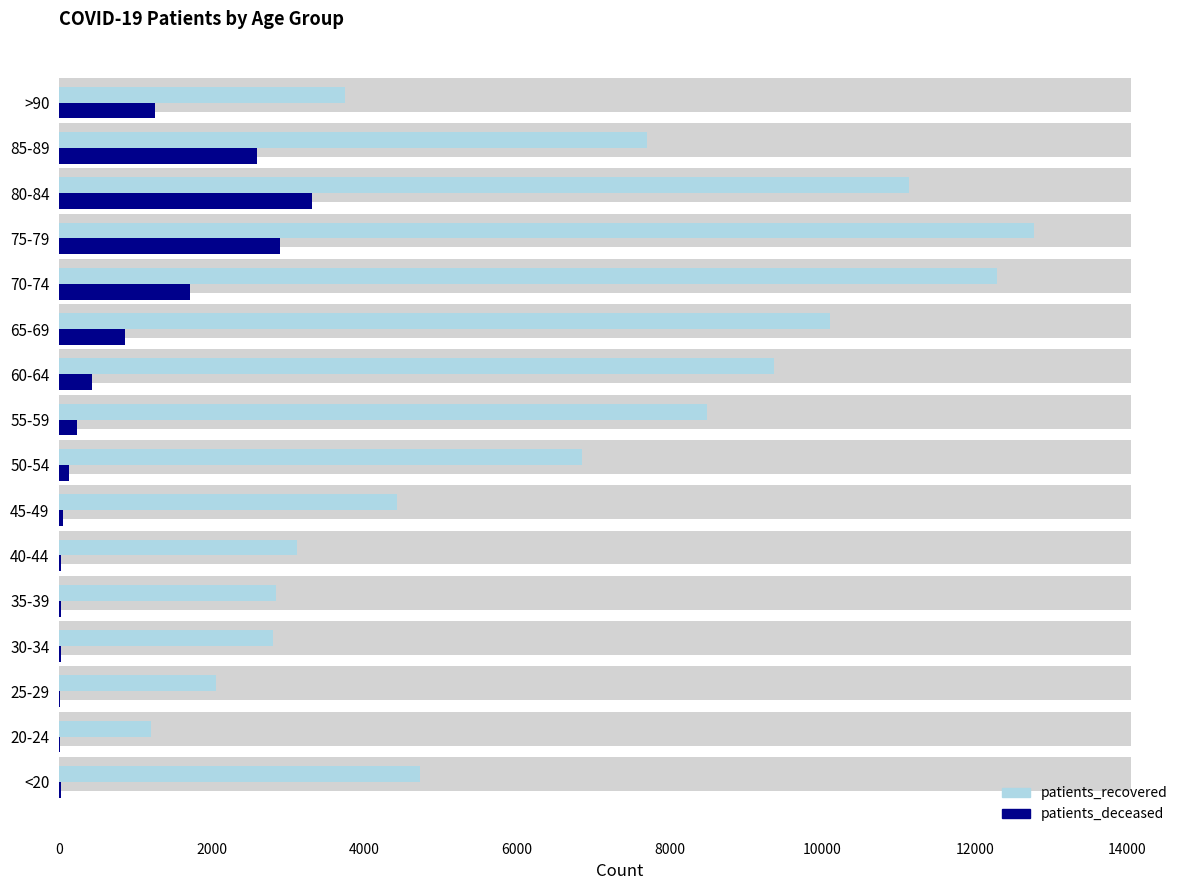

How many groups of bars are there?

16